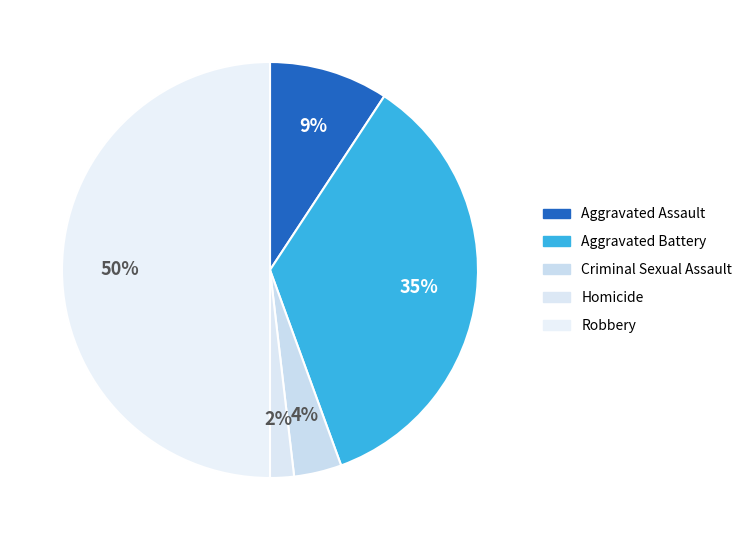

How many slices are in this pie chart?

5